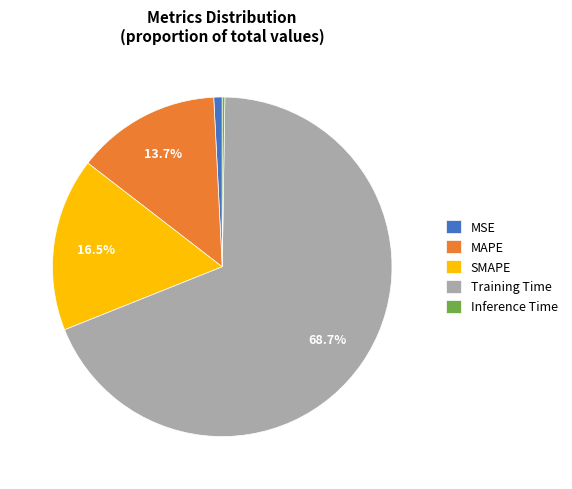

Which has a higher value, Training Time or MSE?

Training Time